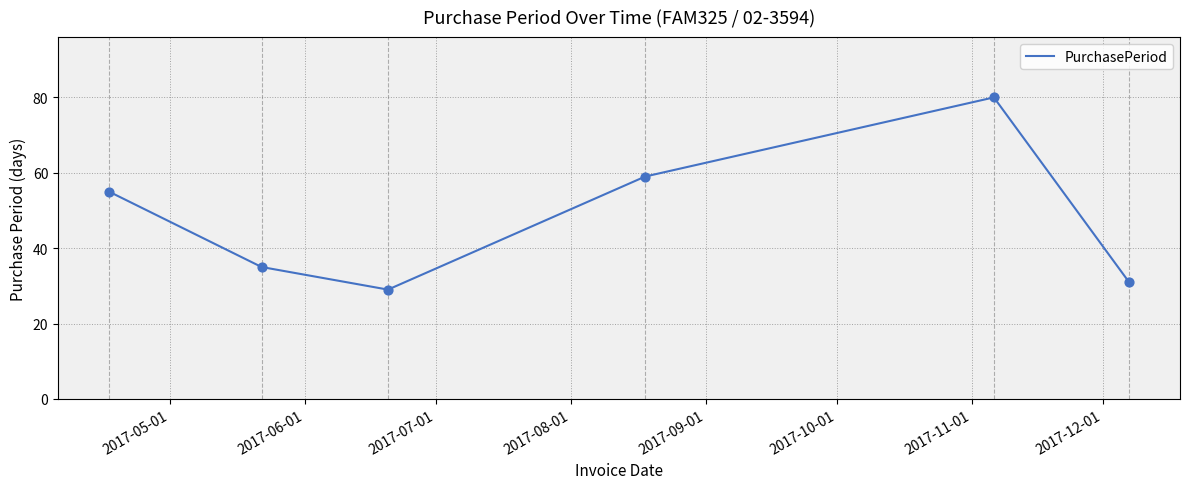

What is the maximum value shown in the chart?

80